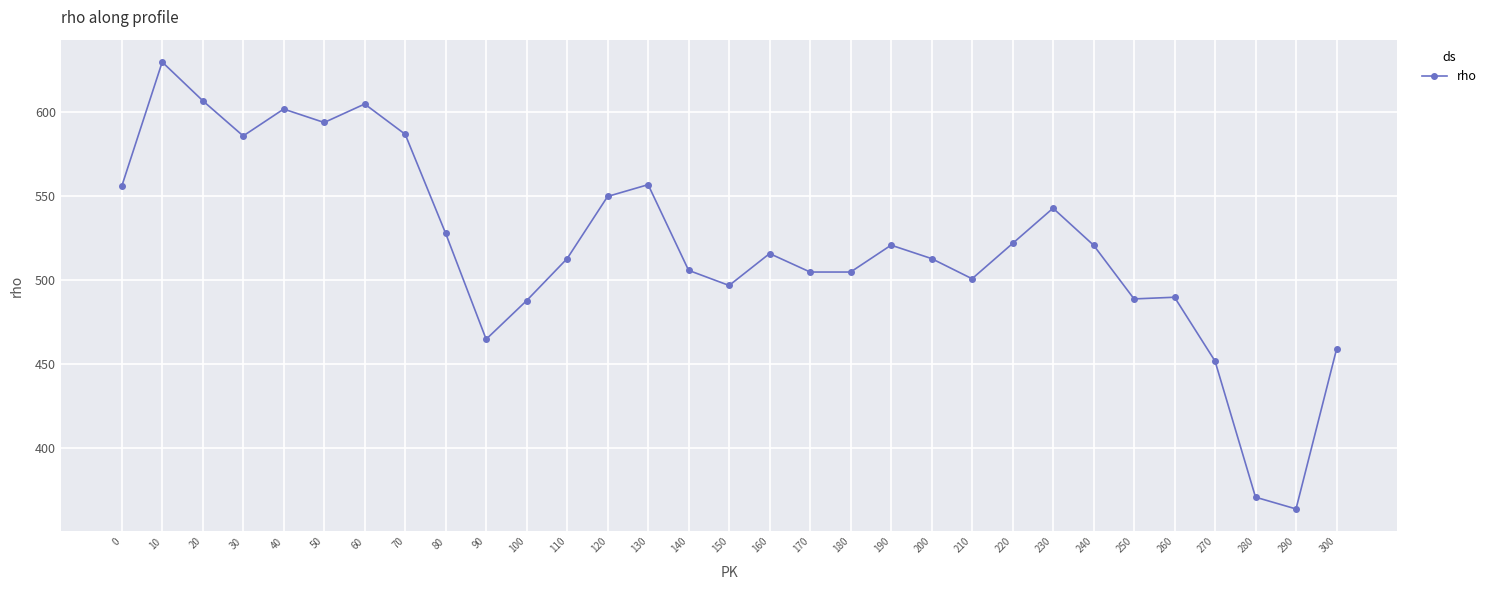

What is the difference between the maximum and minimum values?

266